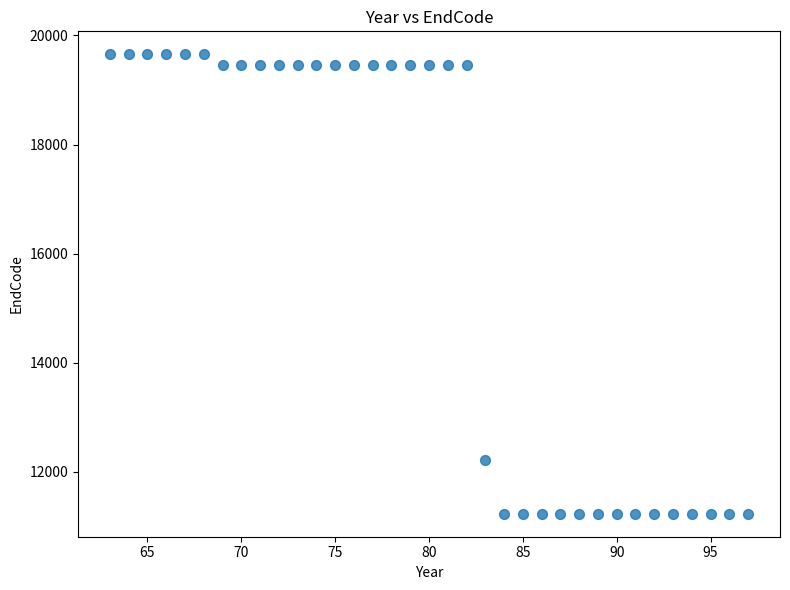

What is the range of Y values (max minus min)?

8423